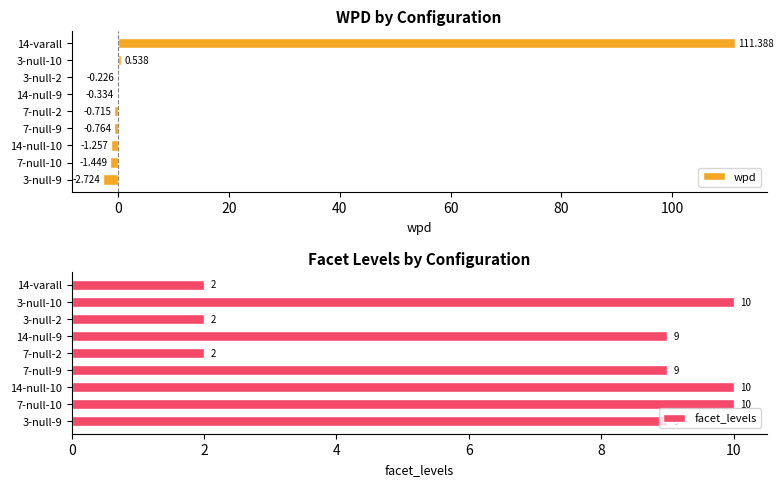

What value does the facet_levels series have at 14-null-10?

10